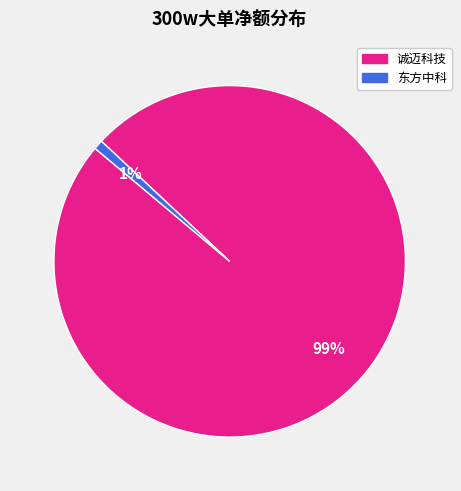

Which category has the smallest portion of the pie?

东方中科